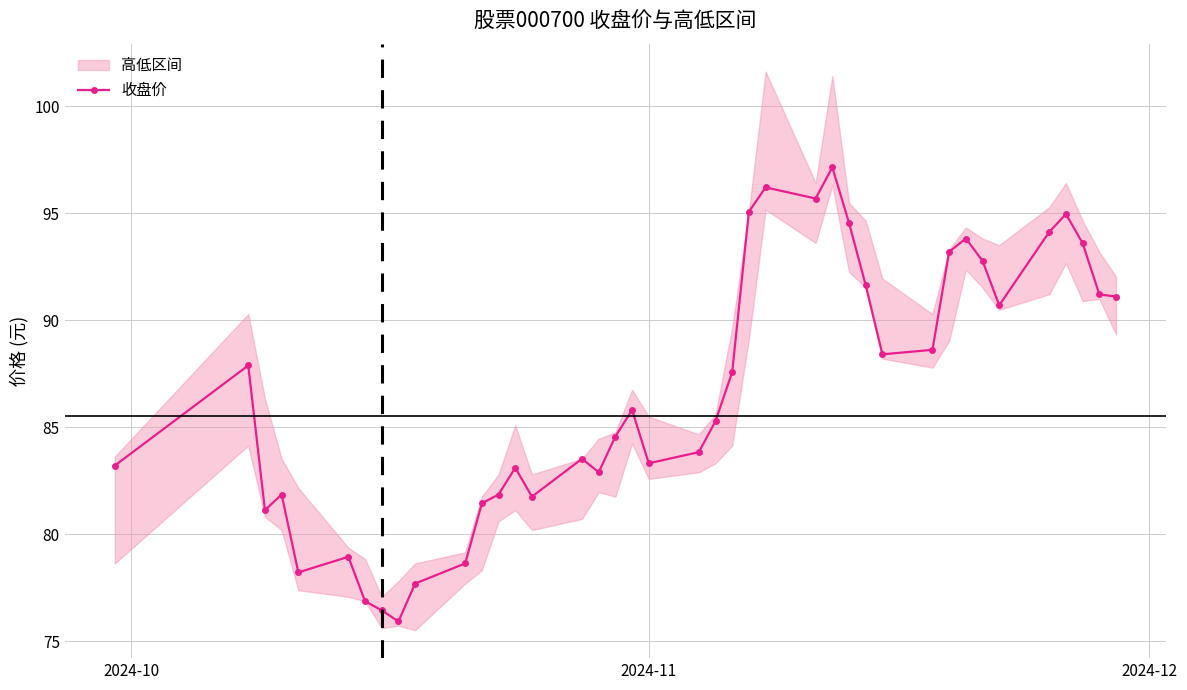

Count the number of categories in the chart.

40